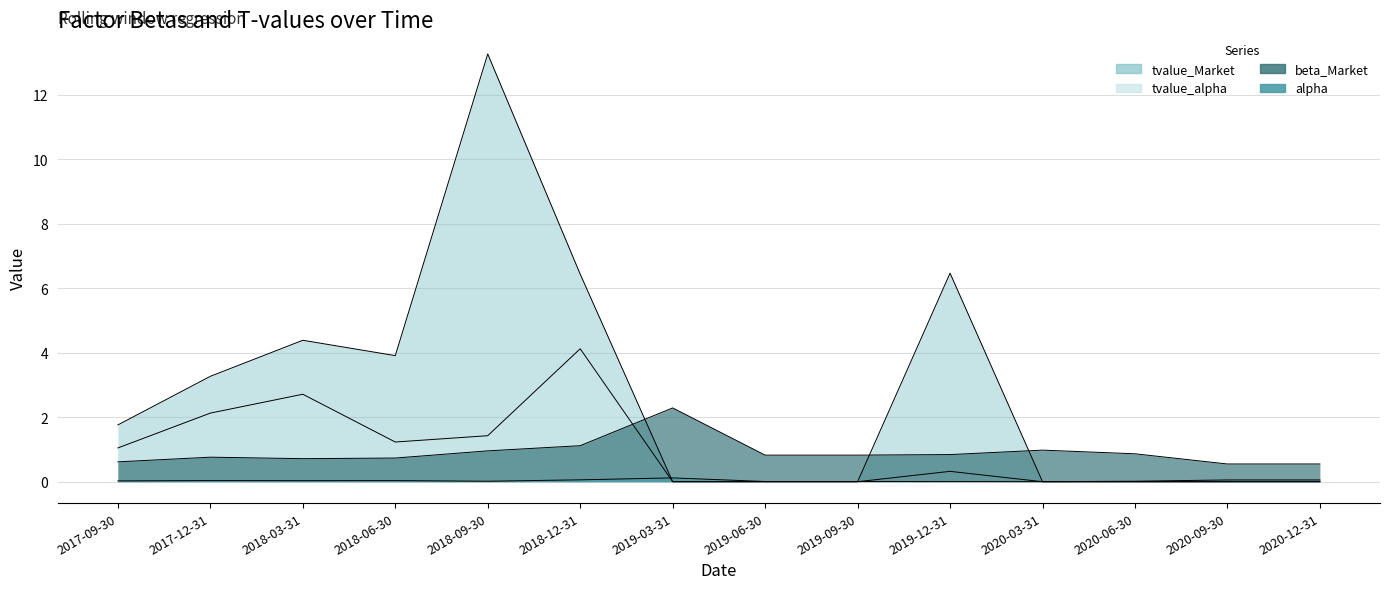

Which series changed the most between 2017-12-31 and 2019-09-30?

tvalue_Market